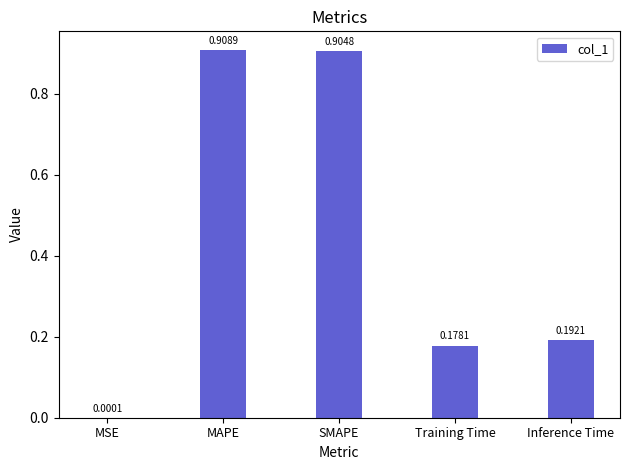

Which has a higher value, MAPE or SMAPE?

MAPE